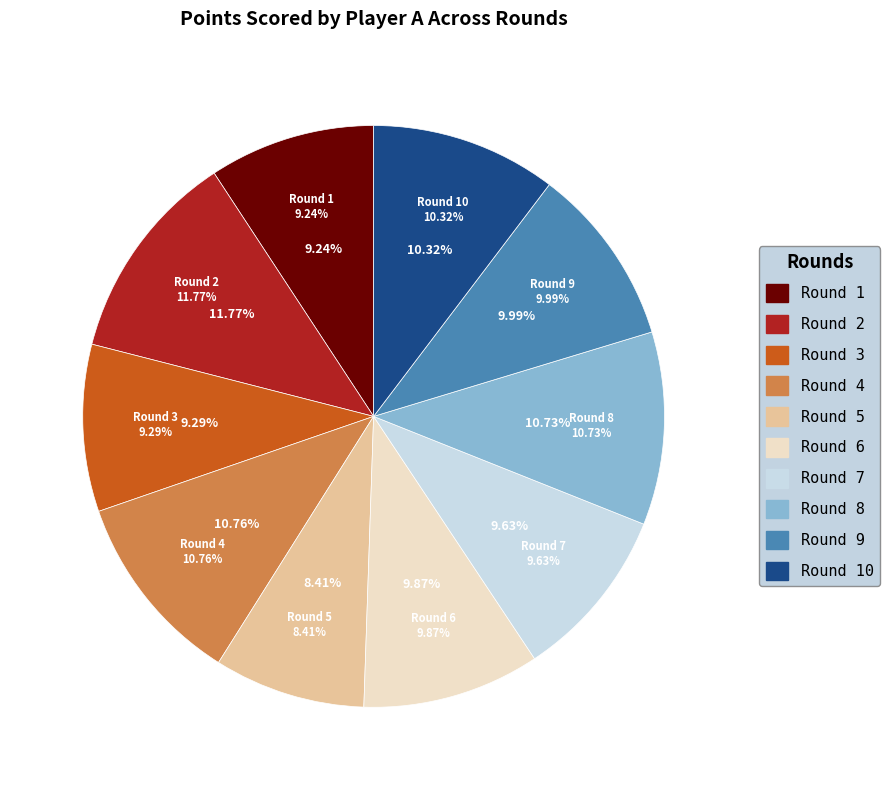

Does any single category account for the majority?

No